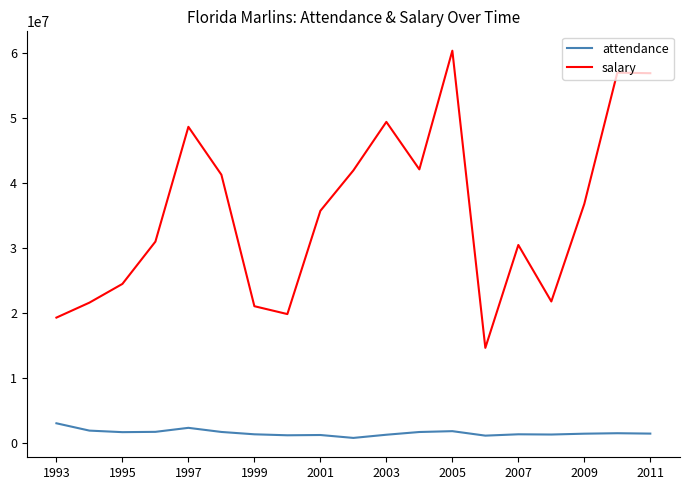

What is the smallest value displayed?

813118